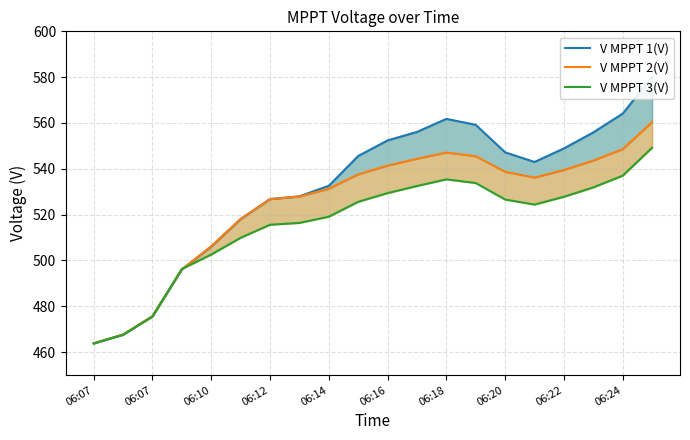

Is it true that V MPPT 1(V) equals 559.2 at 13?

True